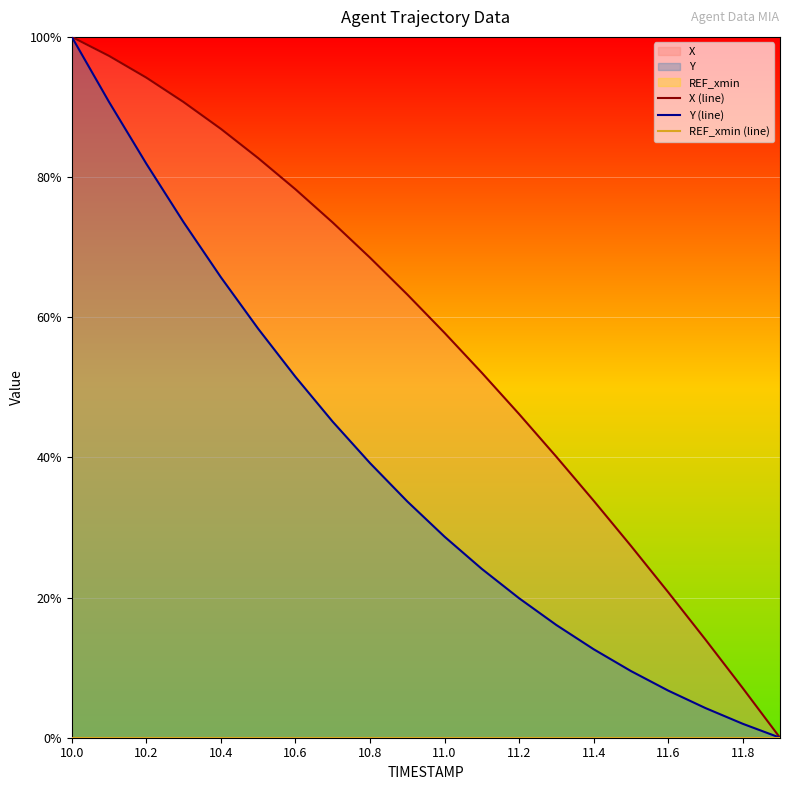

What is the greatest value displayed?

100.0